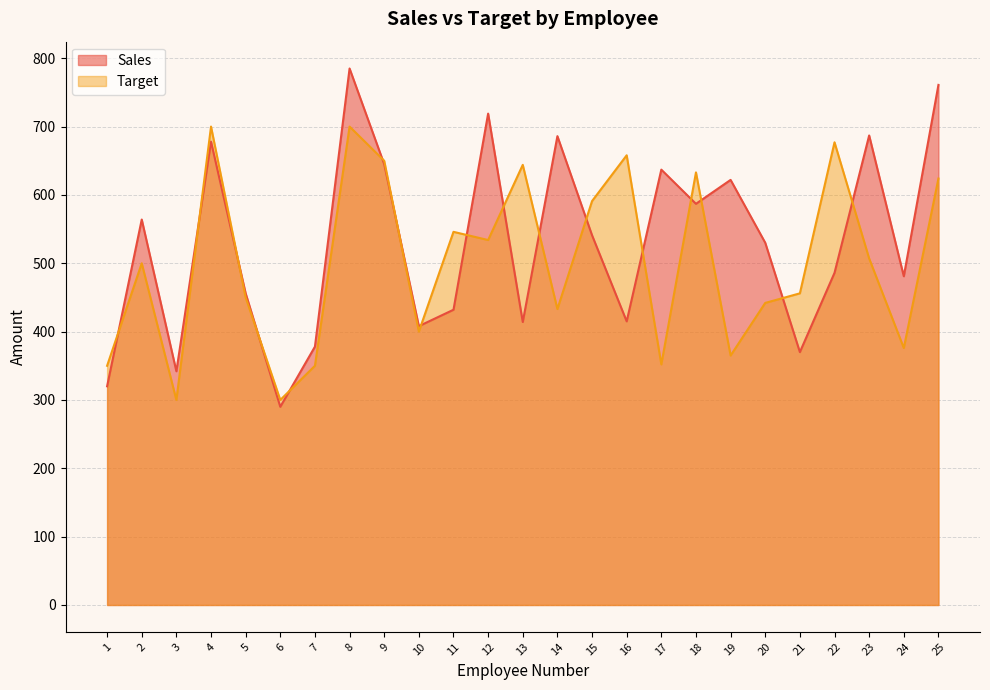

At how many categories does at least one series exceed 687?

4